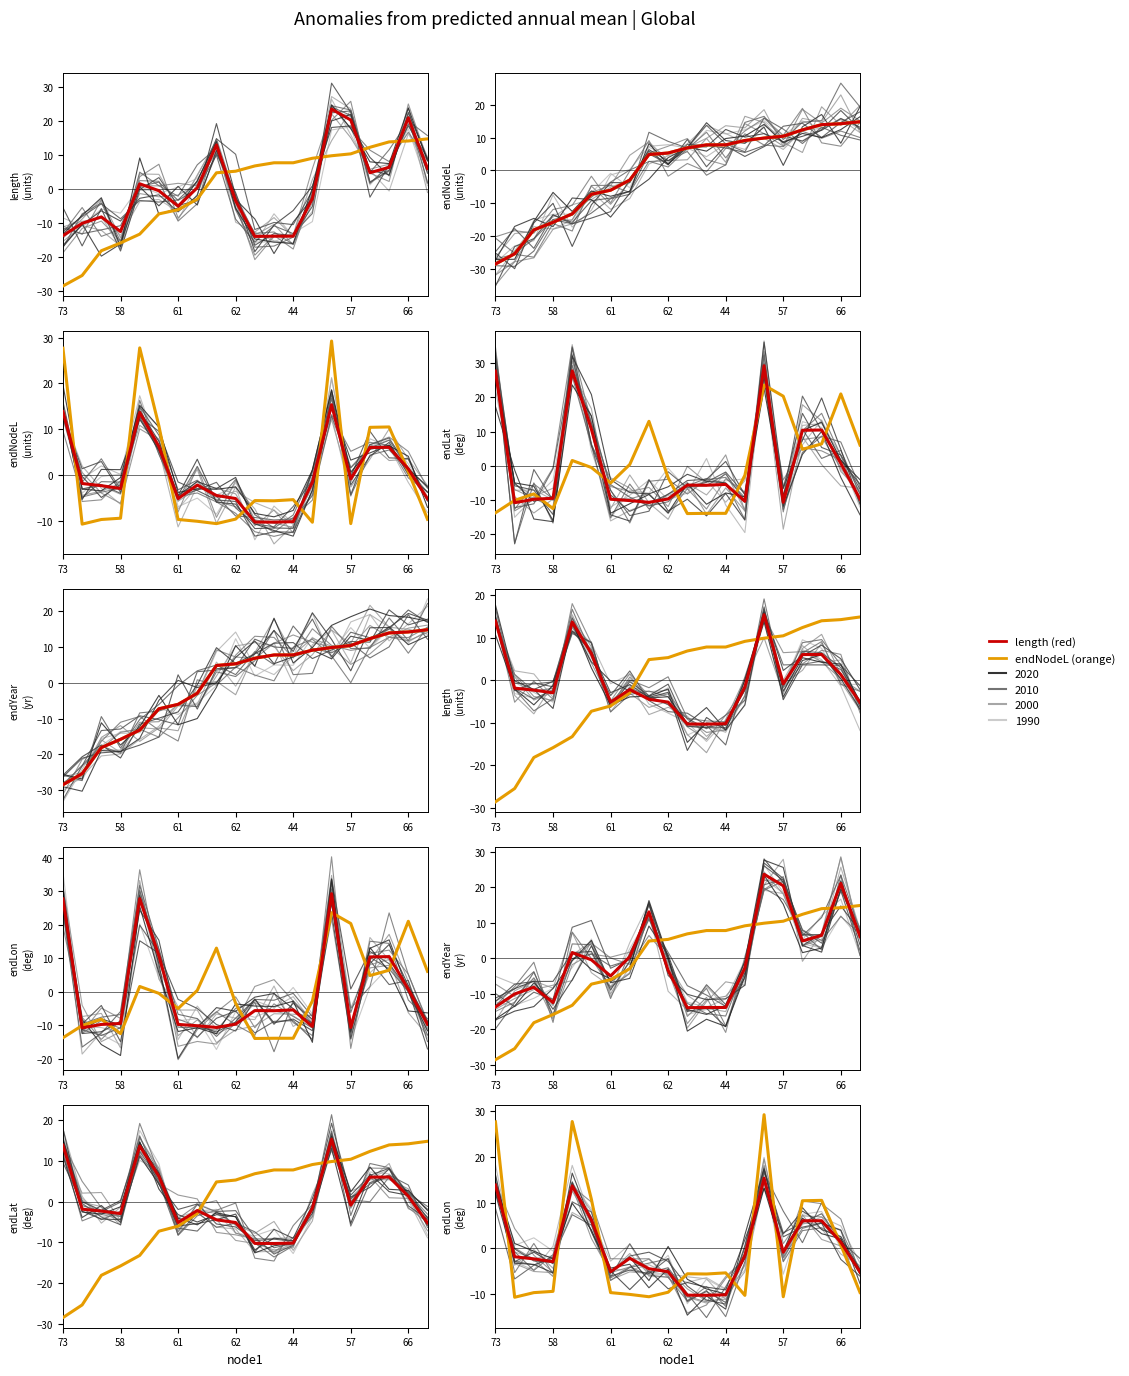

What is the total value across all series at 58?

-56.5